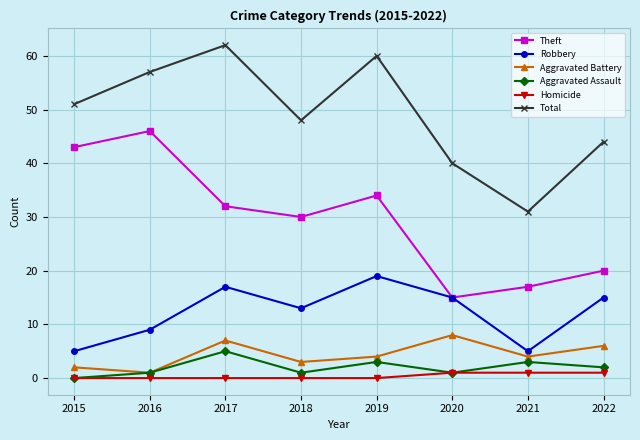

How many categories are shown in the chart?

8